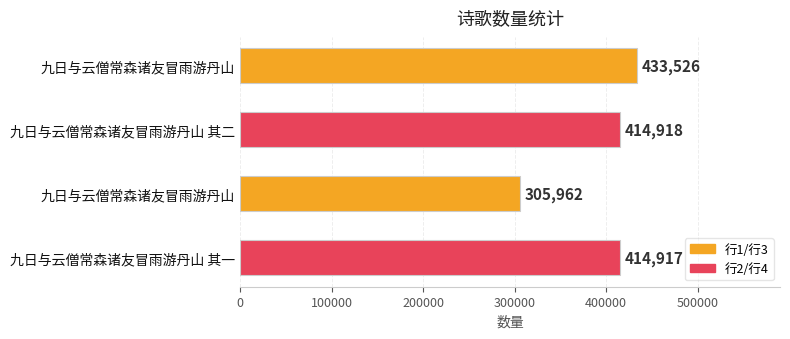

How many data points are less than 414918?

2